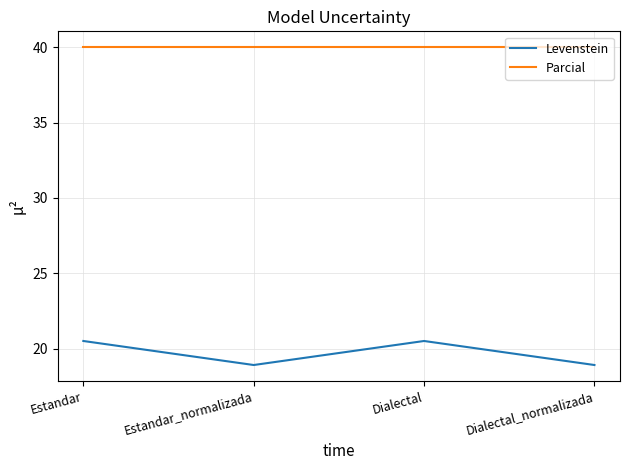

What is the smallest value displayed?

18.9